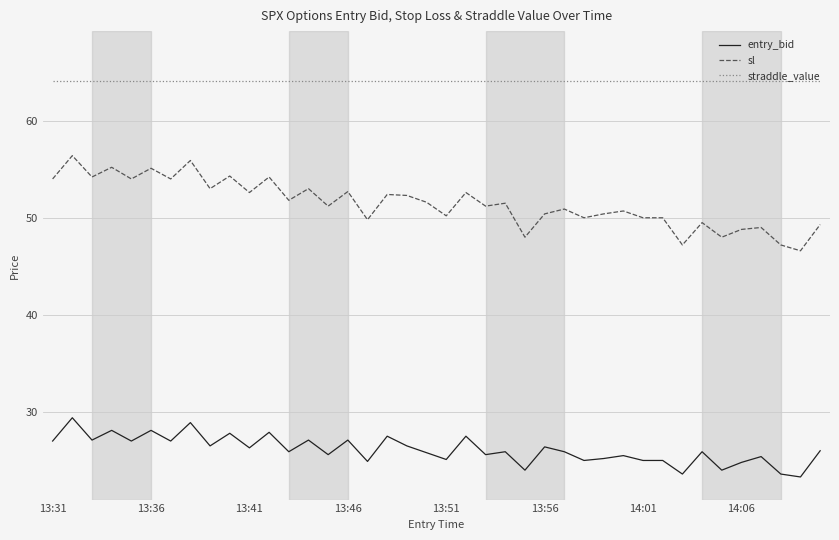

Which series has the largest range (max minus min)?

sl